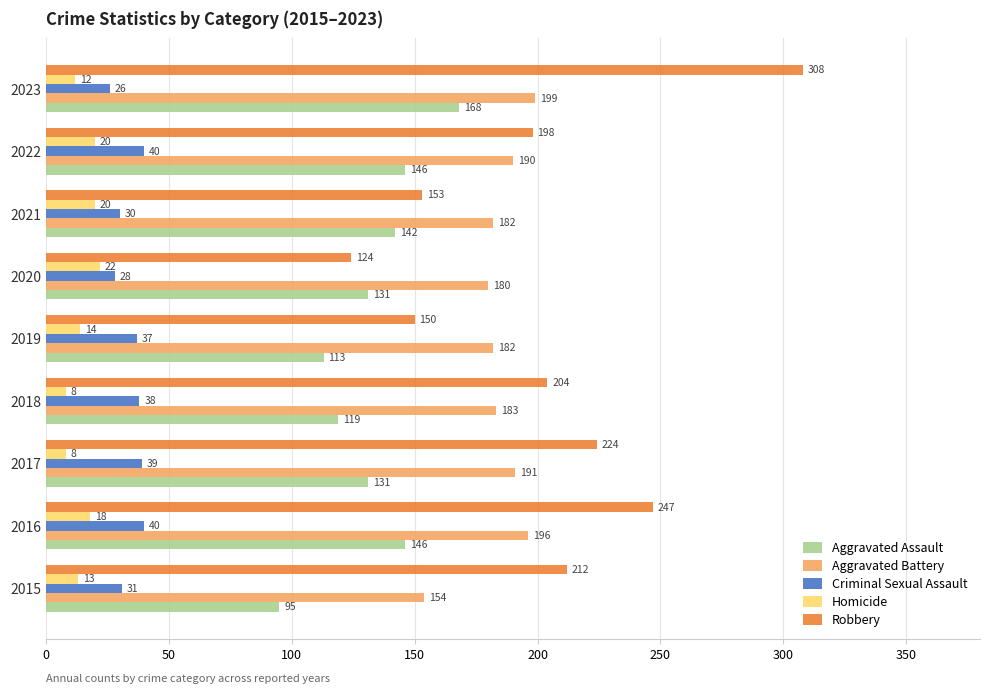

At which category does the chart reach its peak across all series?

2023